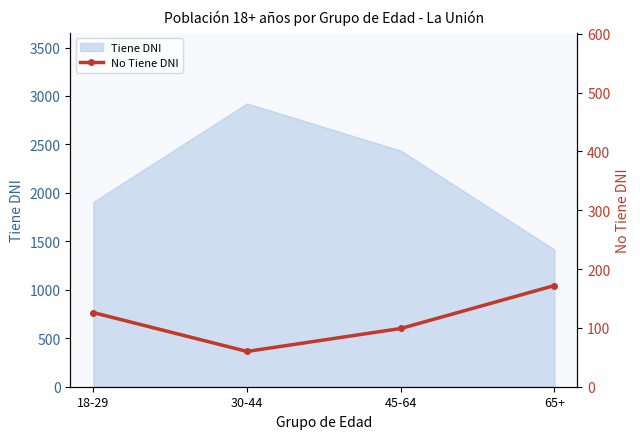

What is the change in value from 18-29 to 45-64?

-27